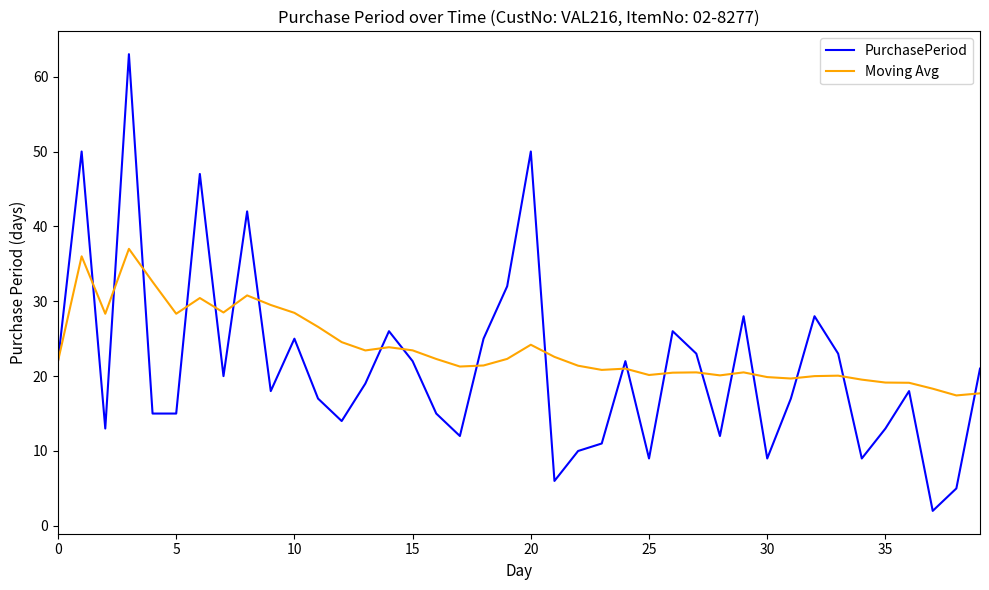

What is the greatest value displayed?

63.0